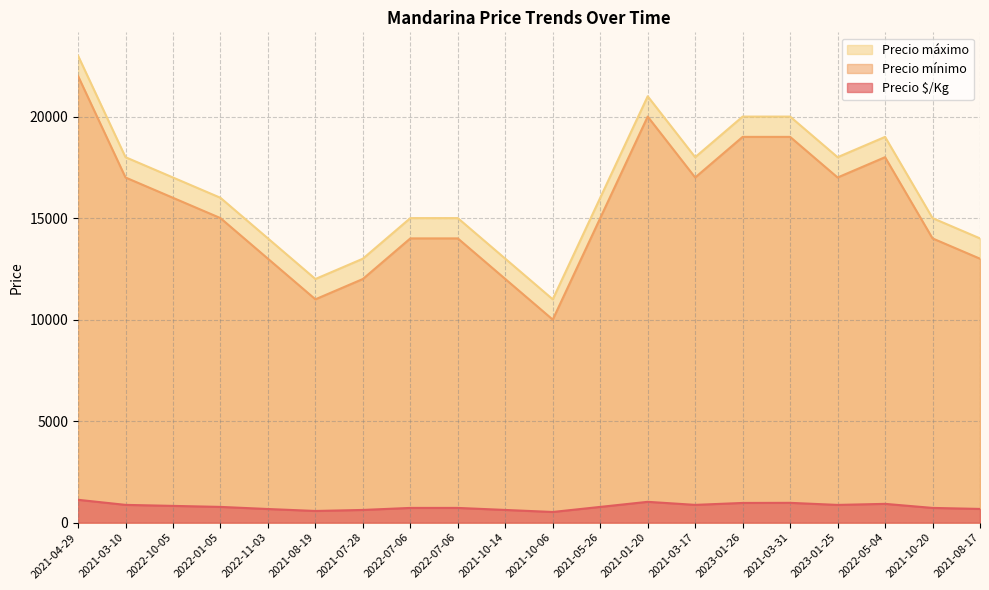

How many lines are shown in the chart?

3